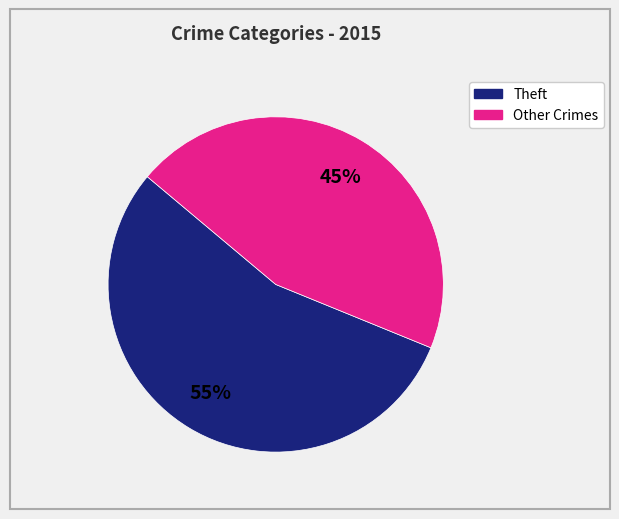

Does any single category account for the majority?

Yes